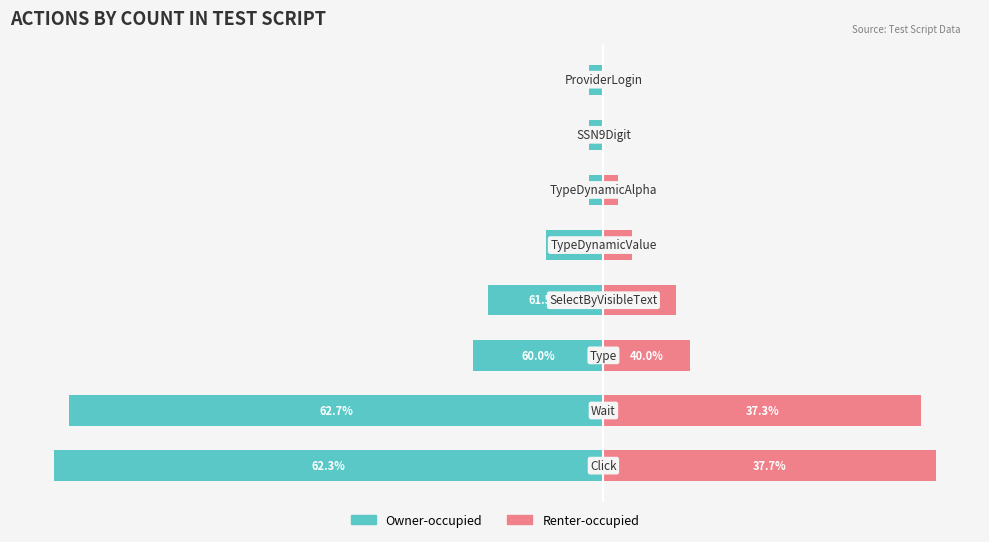

How many groups of bars are there?

8